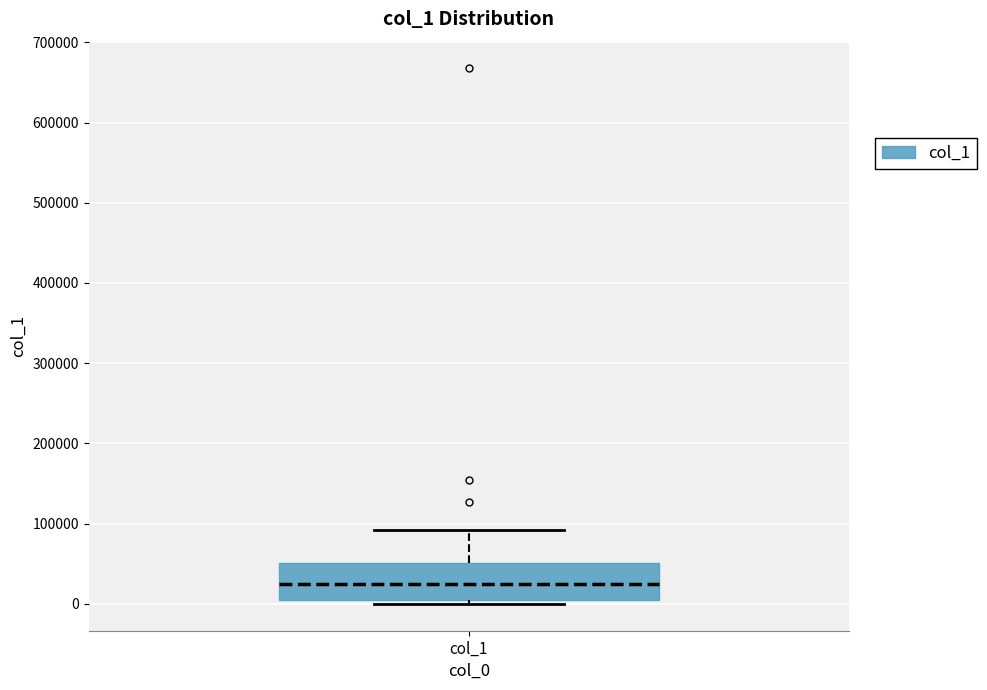

Where is the lower edge of the box for col_1 on the y-axis? The values are not printed on the chart, so give them approximately, as read against the axis.

10000